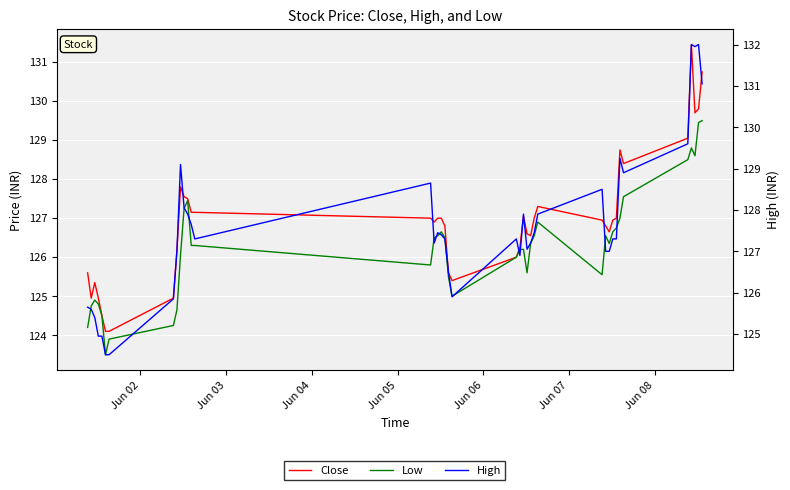

How many interior local valleys does the Low series have?

7